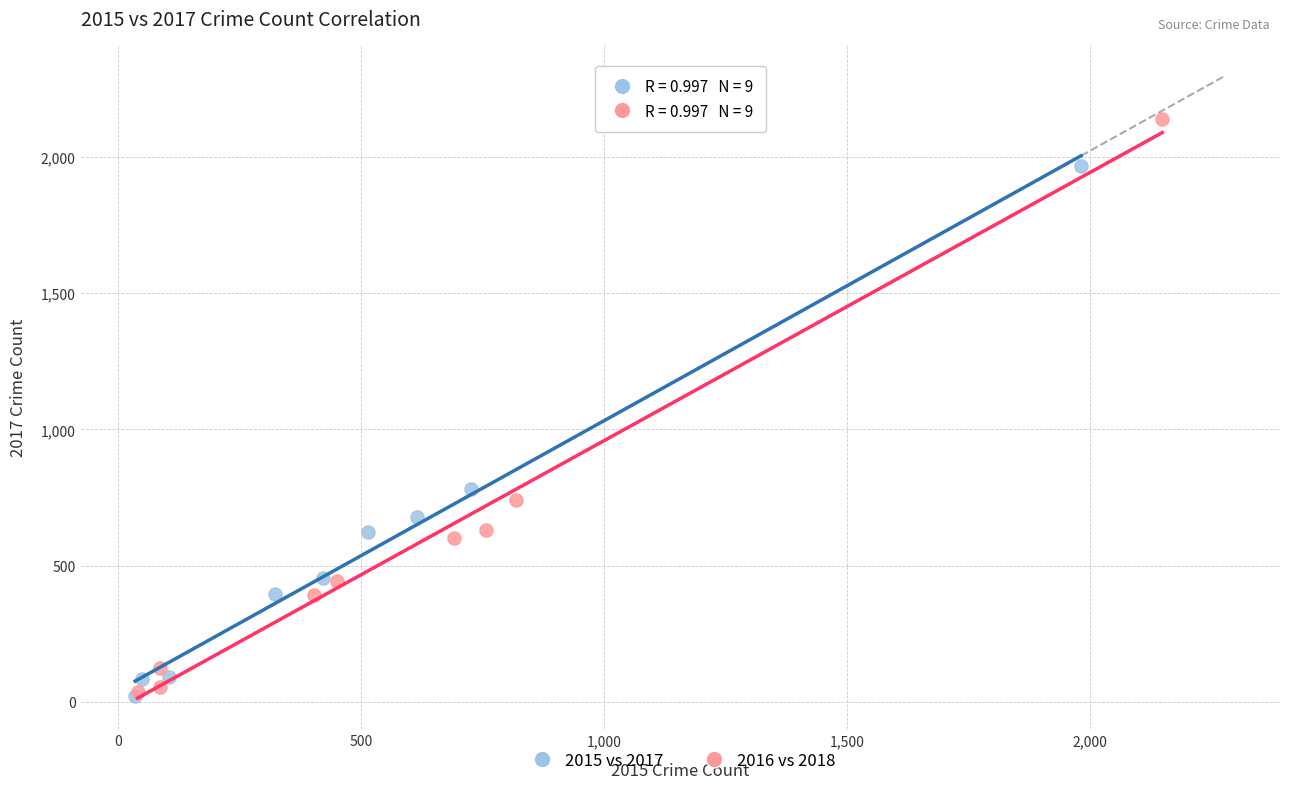

Which series has the largest Y range (max minus min)?

2016 vs 2018